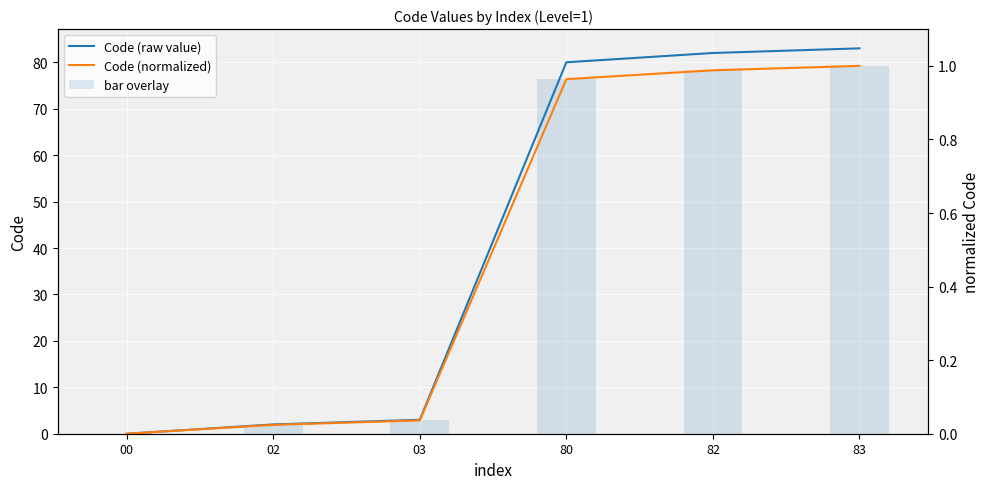

The Code (normalized) series shows 0.1 at 03. True or false?

False